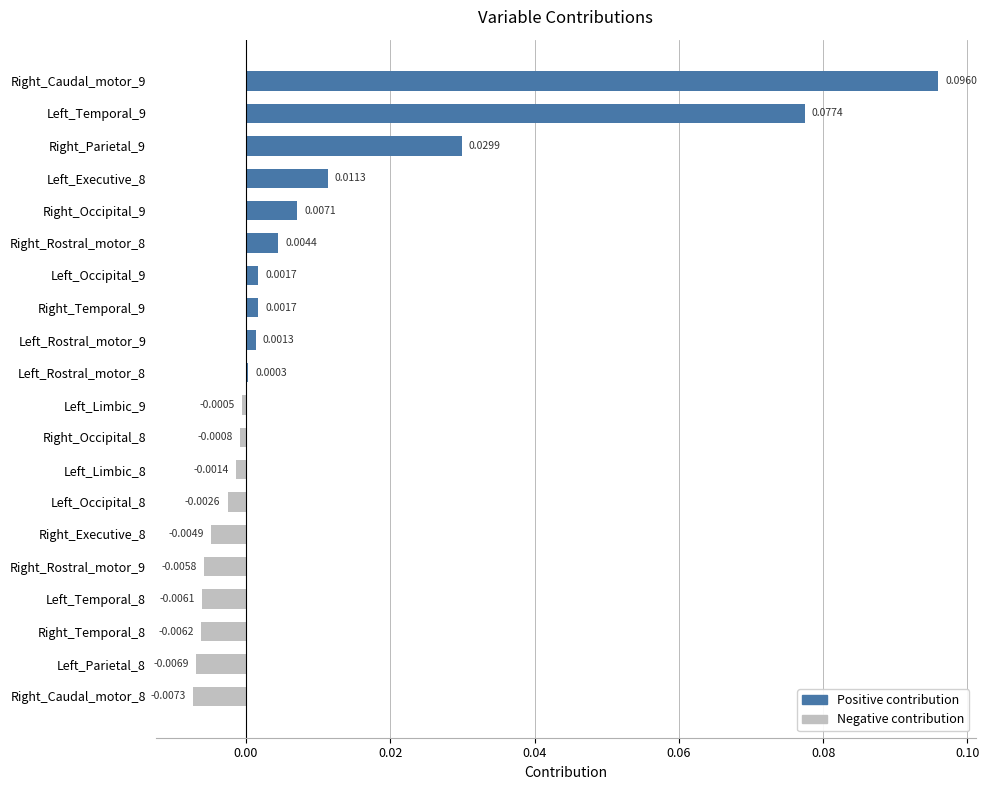

Which has a higher value, Right_Rostral_motor_8 or Left_Parietal_8?

Right_Rostral_motor_8